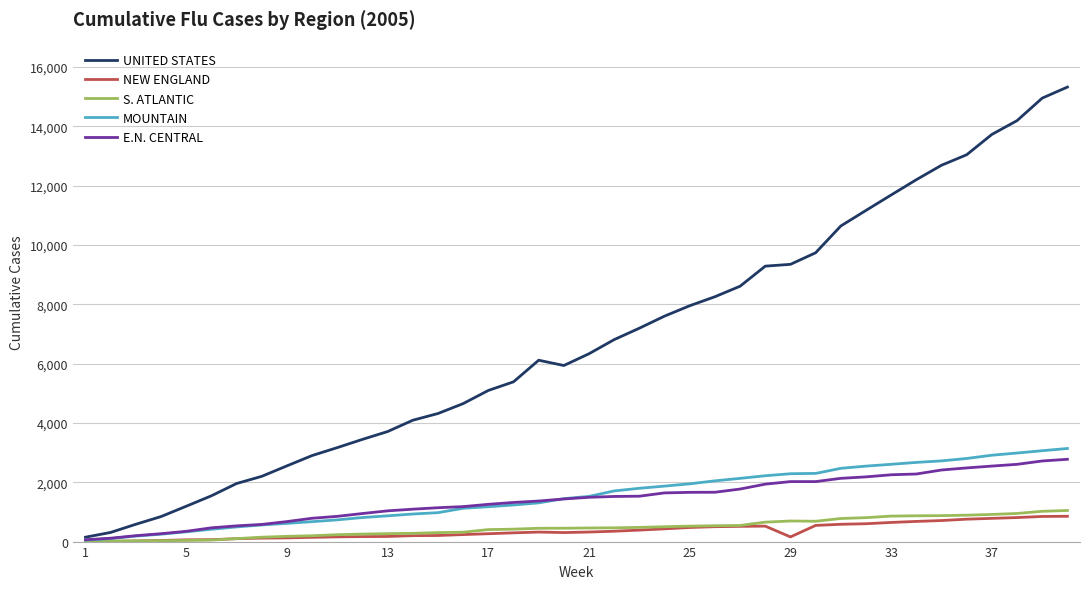

Is this an area chart (filled region under the line)?

No